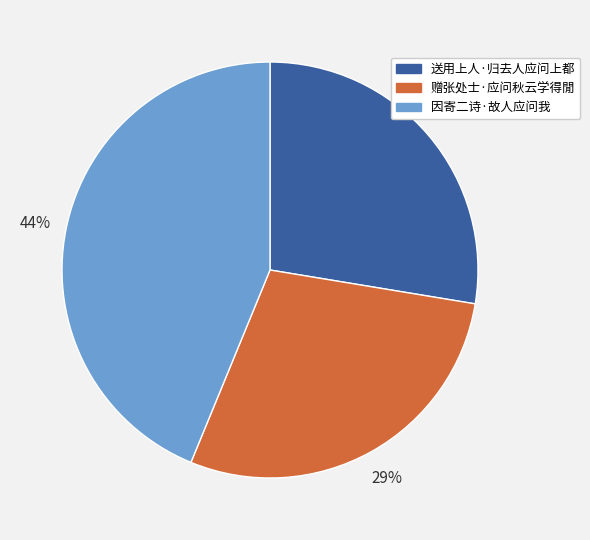

True or false: 因寄二诗·故人应问我 accounts for 51% of the total.

False